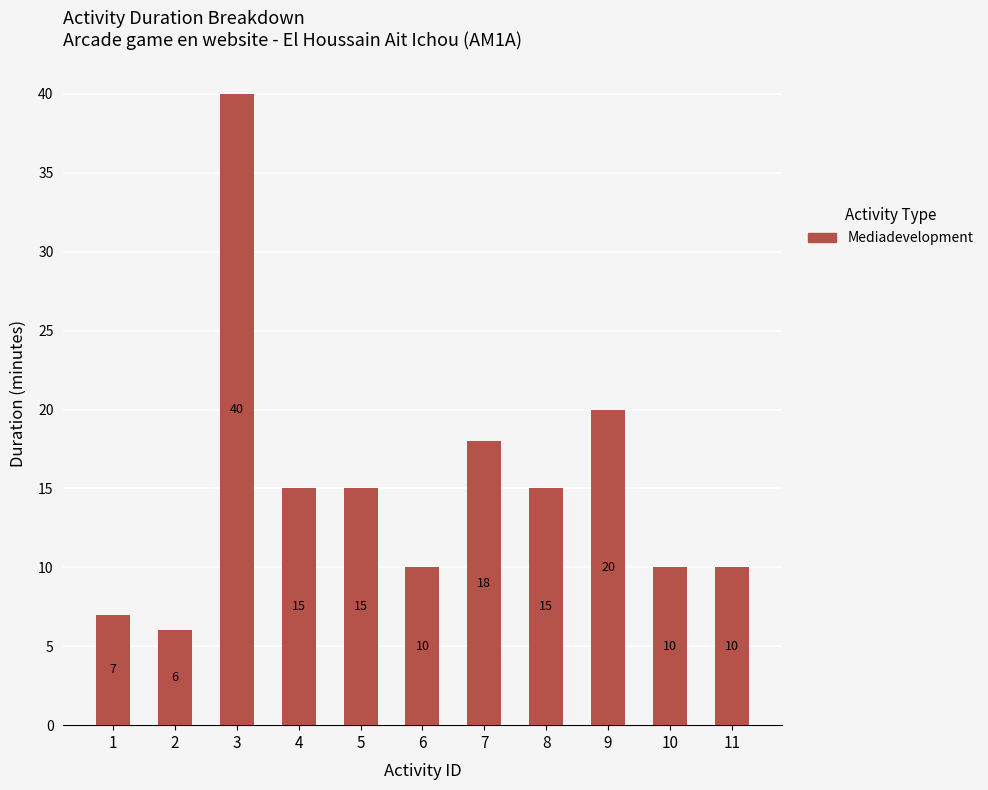

Reading left to right, what are all the values shown in this chart?

1=7	2=6	3=40	4=15	5=15	6=10	7=18	8=15	9=20	10=10	11=10